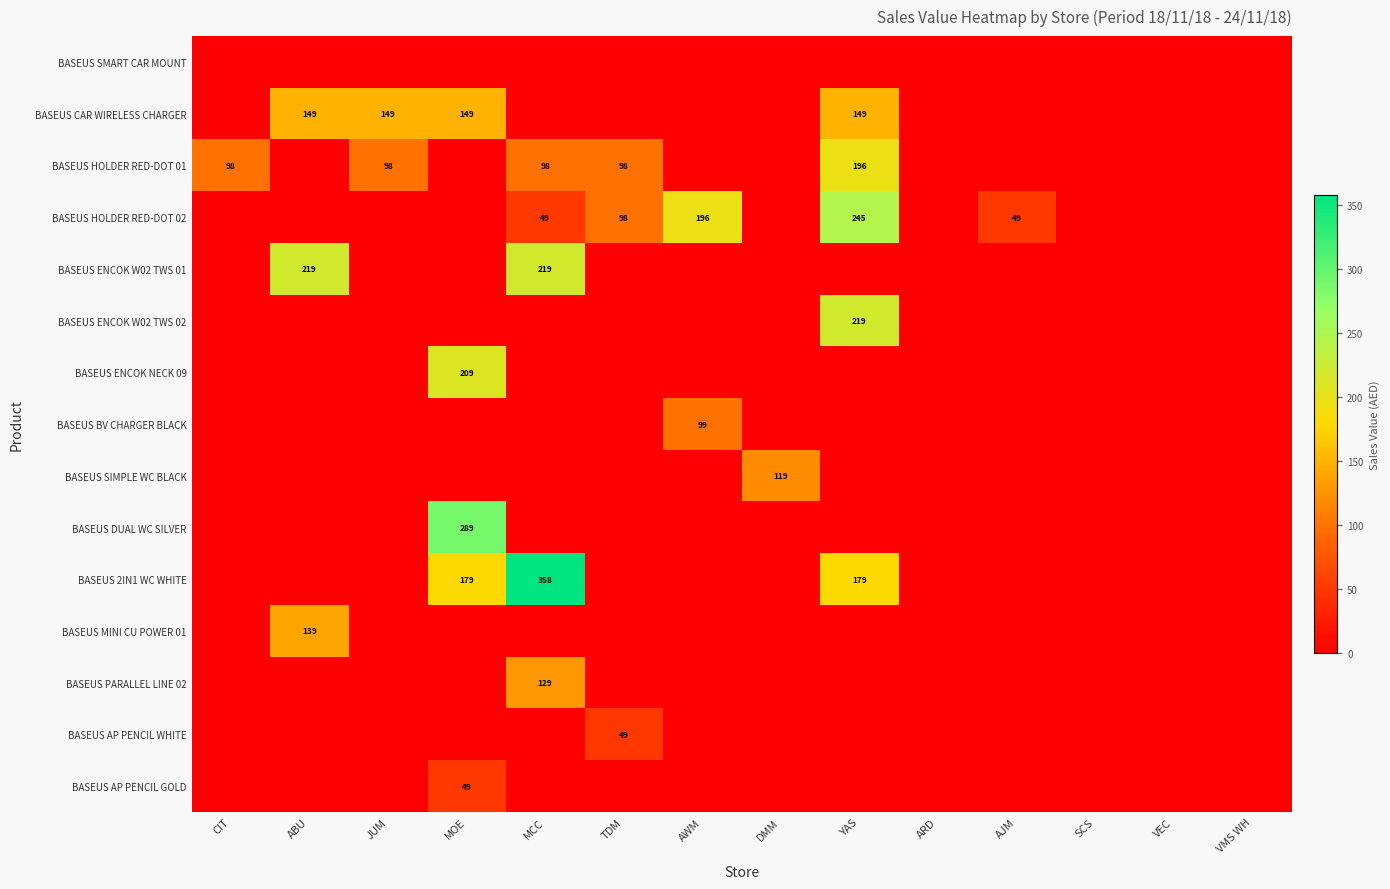

Is the value of BASEUS DUAL WC SILVER at DMM greater than the value of BASEUS CAR WIRELESS CHARGER at ARD?

No